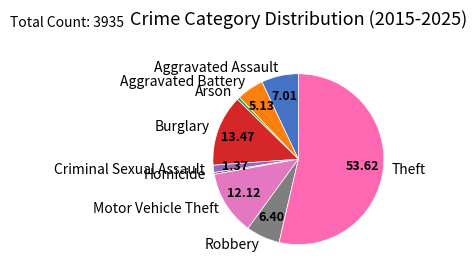

Approximately how many times larger is the value at Aggravated Assault compared to Aggravated Battery?

1.4